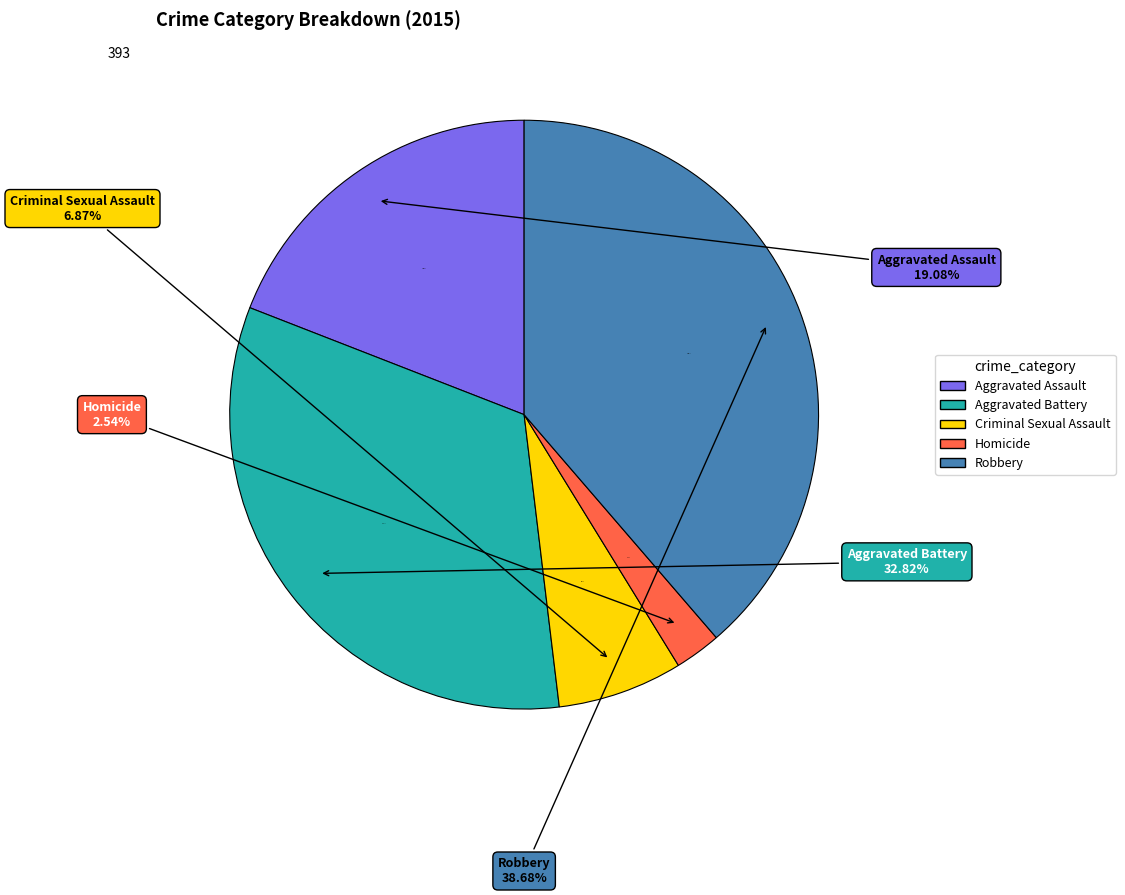

The Aggravated Battery slice represents 33% of the pie. True or false?

True